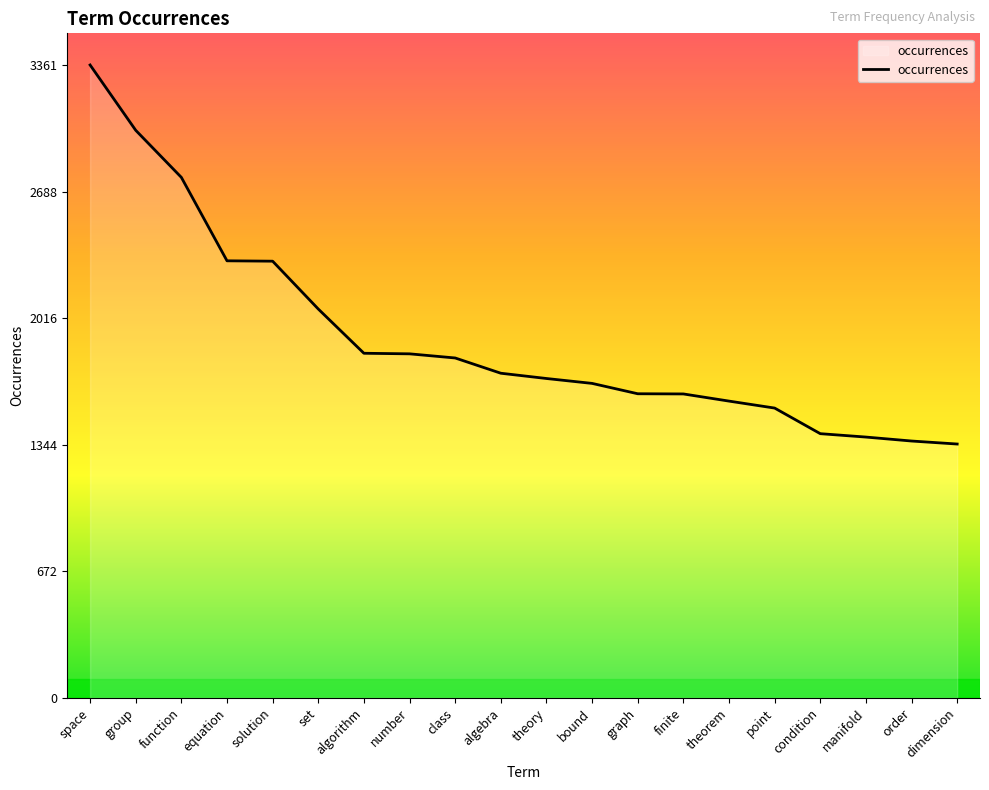

What is the smallest value displayed?

1348